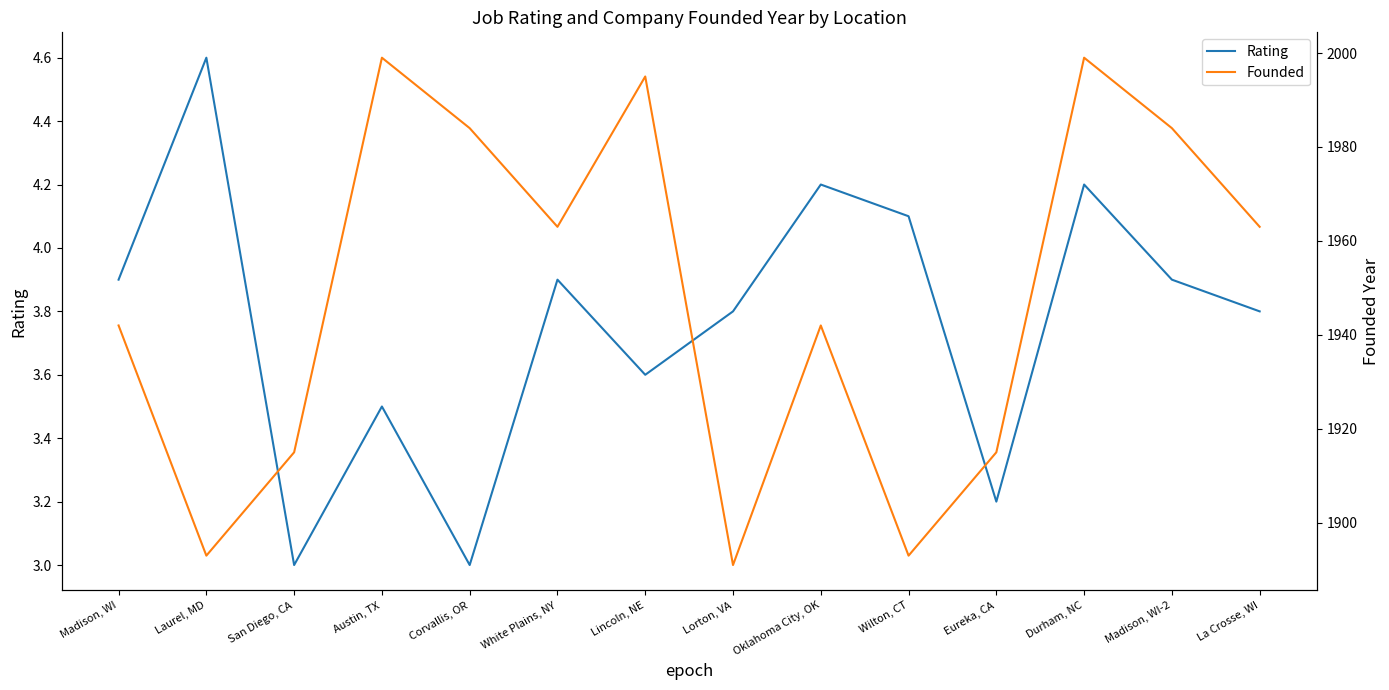

What is the approximate value of Founded at Wilton, CT?

1893.0